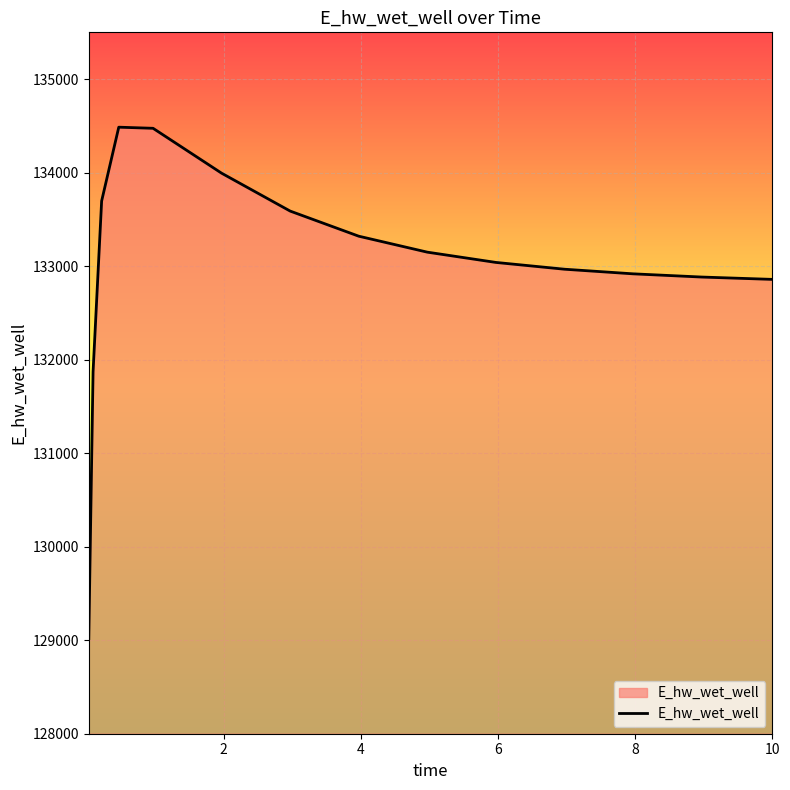

What is the difference between the maximum and minimum values?

5468.4